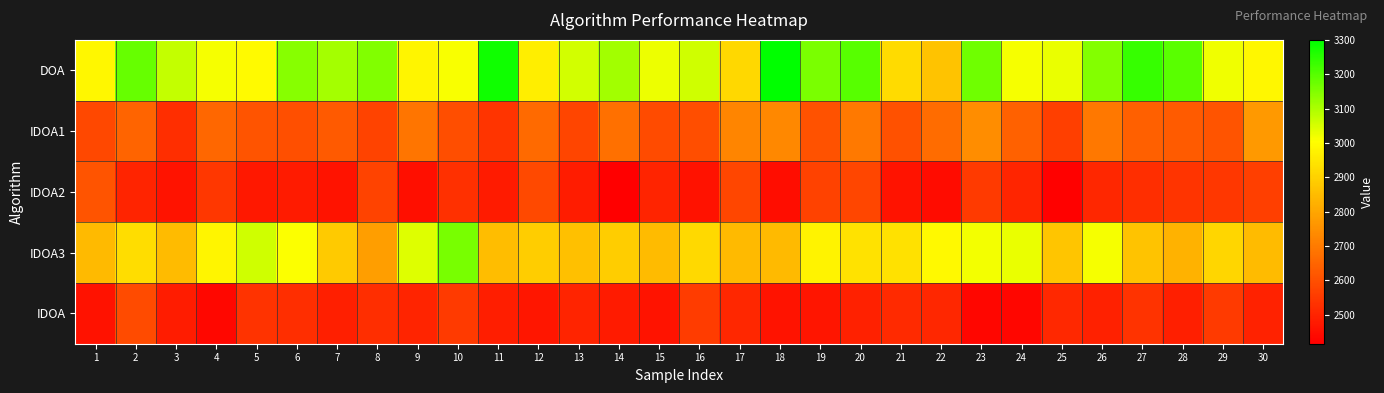

At 9, list the series in order from smallest to largest.

IDOA2, IDOA, IDOA1, DOA, IDOA3